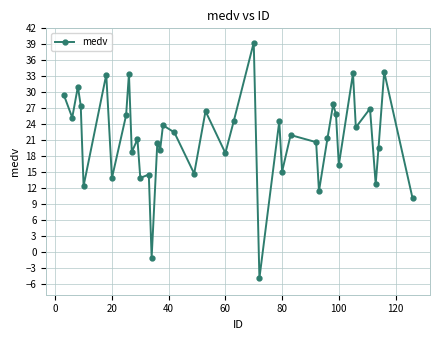

True or false: the data has more than 0 interior local peaks.

True